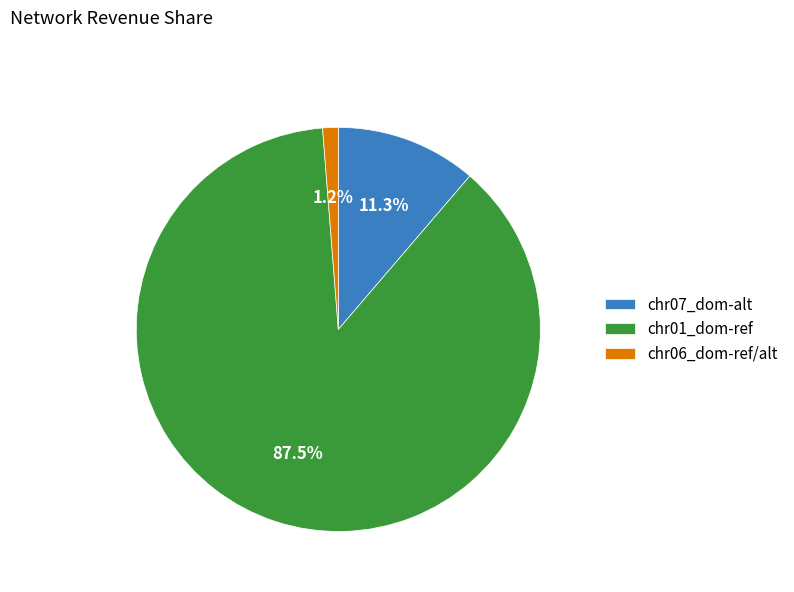

What is the majority slice?

chr01_dom-ref